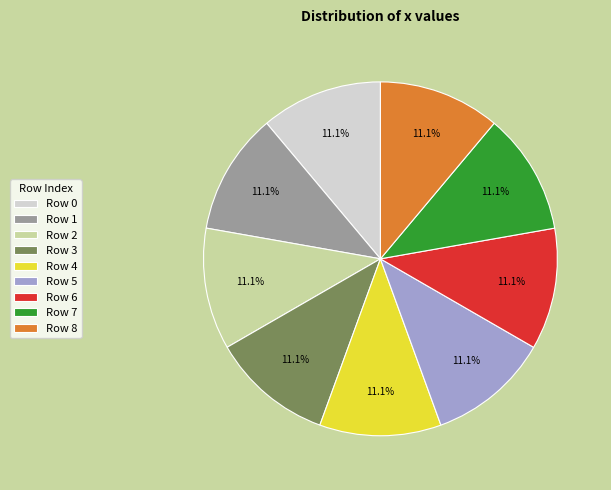

What is the ratio of the value at Row 0 to the value at Row 6?

1.0